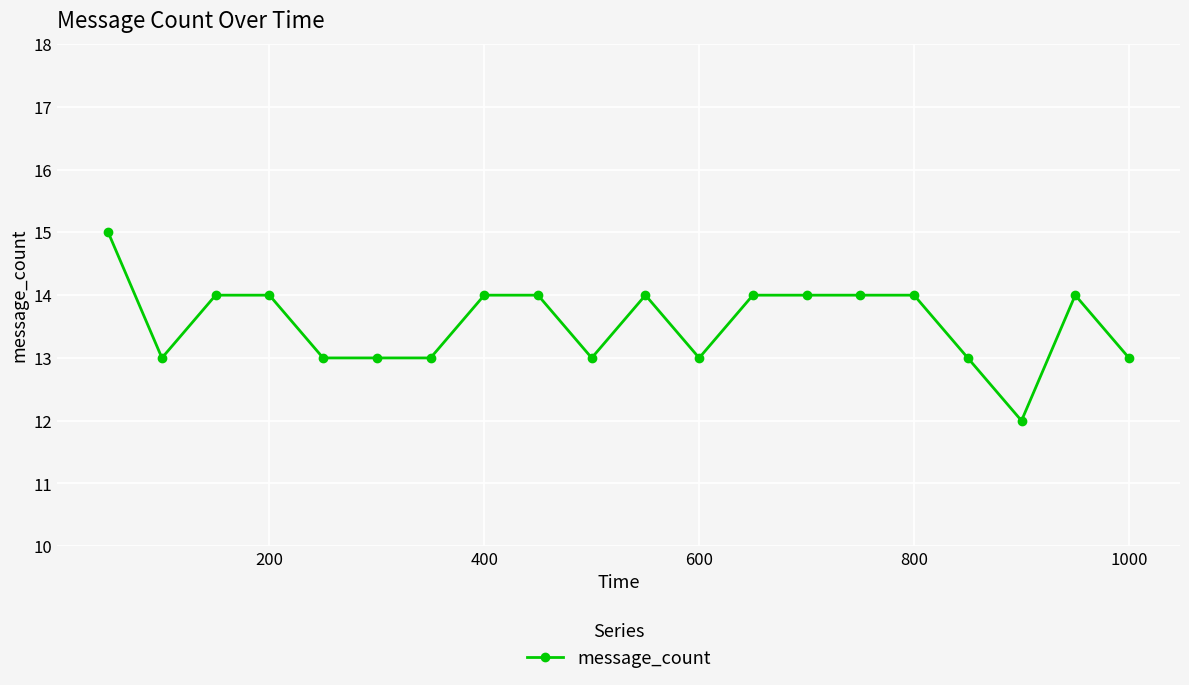

Reading left to right, transcribe all the data shown in this chart.

15	13	14	14	13	13	13	14	14	13	14	13	14	14	14	14	13	12	14	13